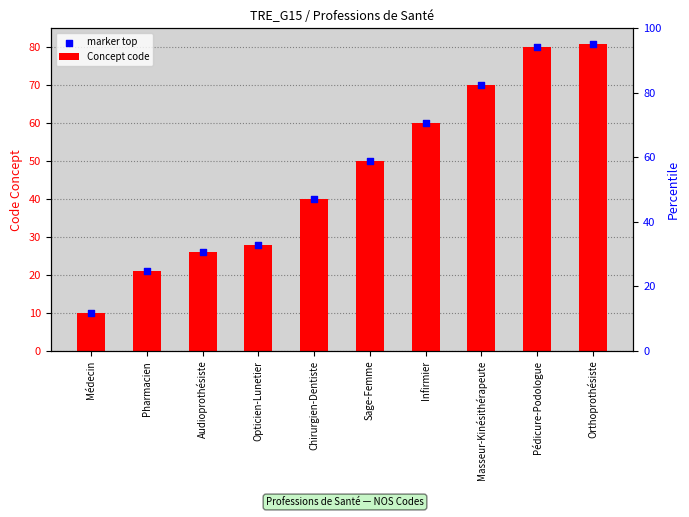

What are all the series names shown in the legend?

Concept code, marker top